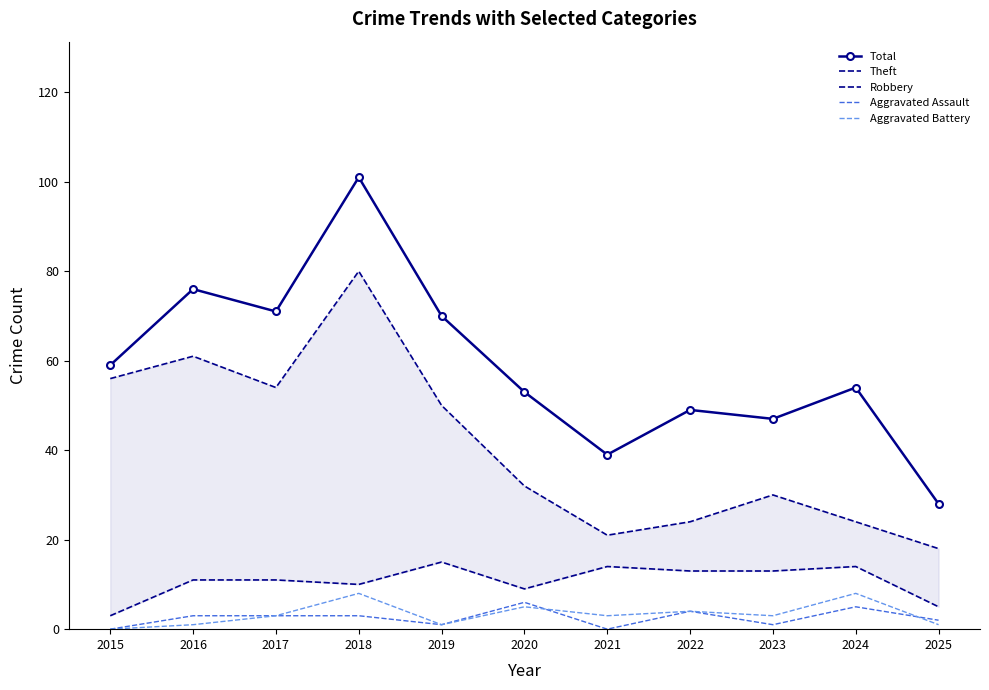

Between 2022 and 2023, which series saw the biggest shift?

Theft